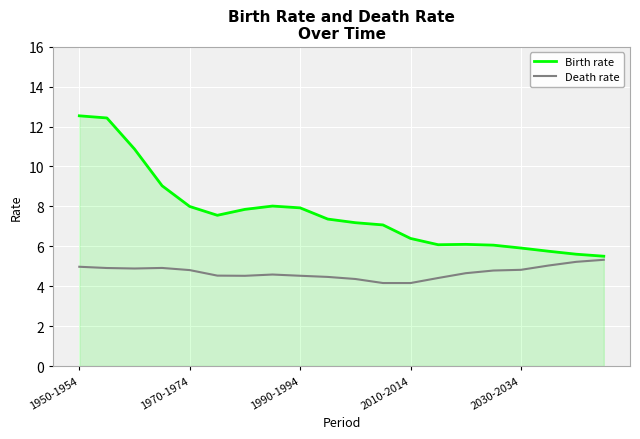

List the series in order of their peak value, highest first.

Birth rate, Death rate